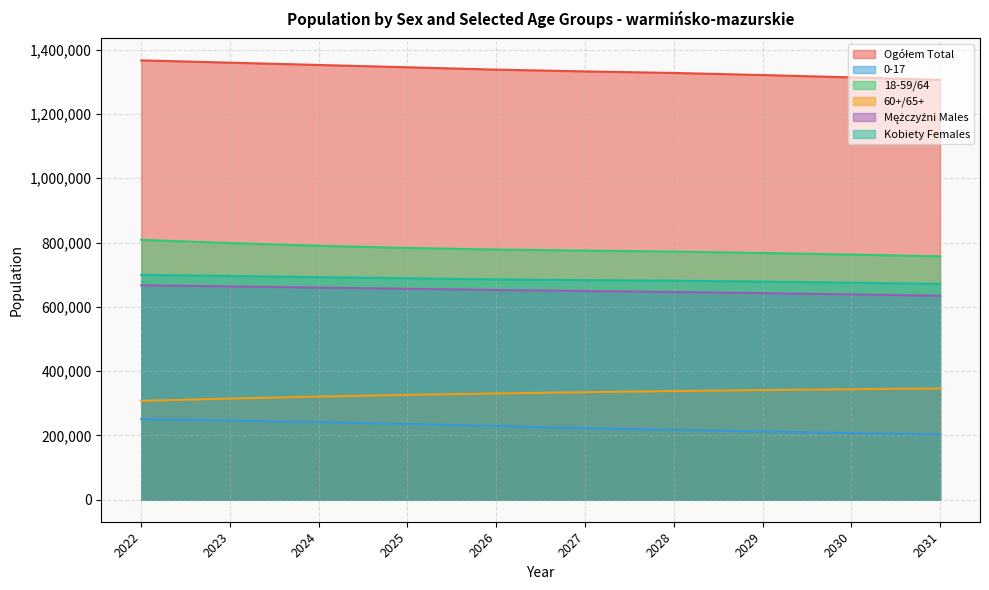

What is the greatest value displayed?

1366430